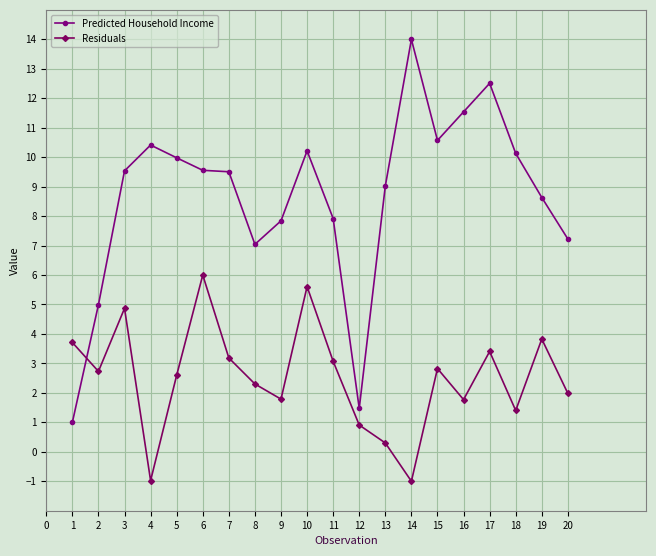

True or false: Predicted Household Income and Residuals cross at least once.

True